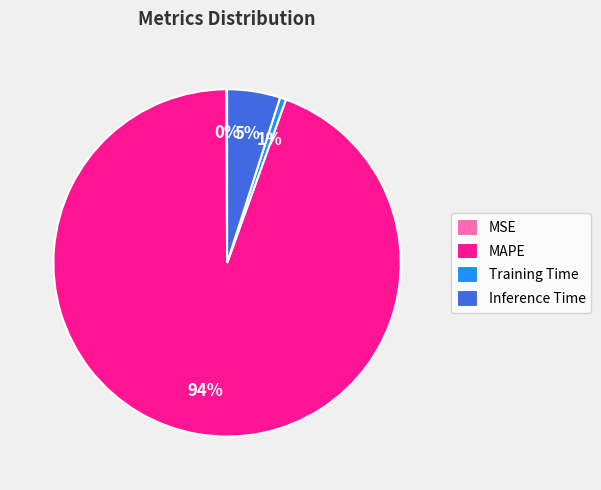

Combined, do Training Time and Inference Time account for over 50%?

No